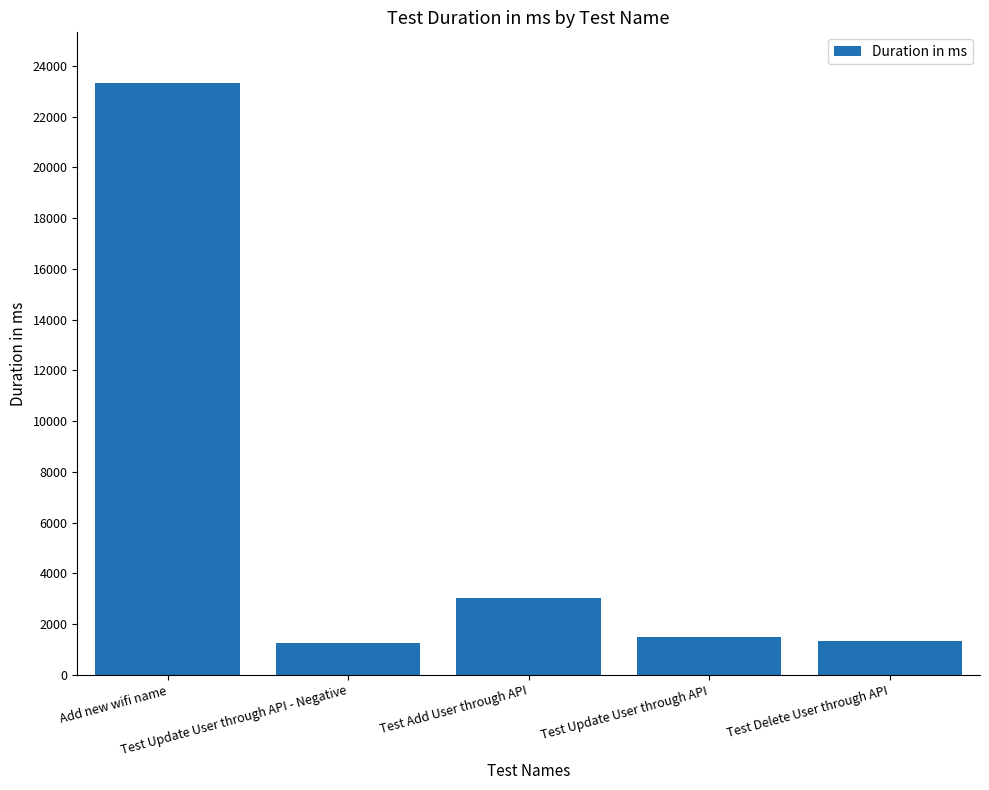

Does the chart contain stacked bars?

No